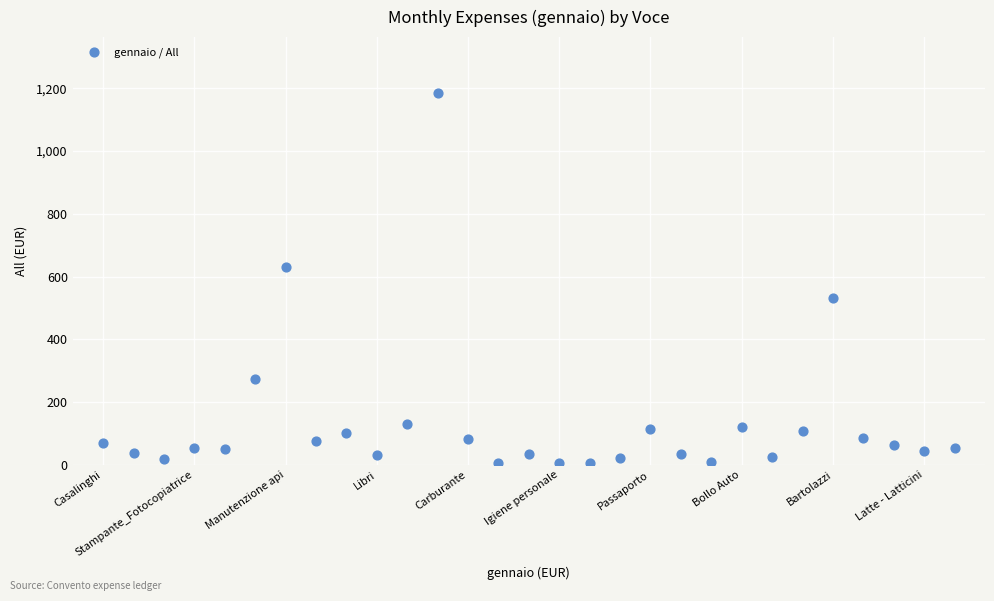

What is the range of Y values (max minus min)?

1181.1